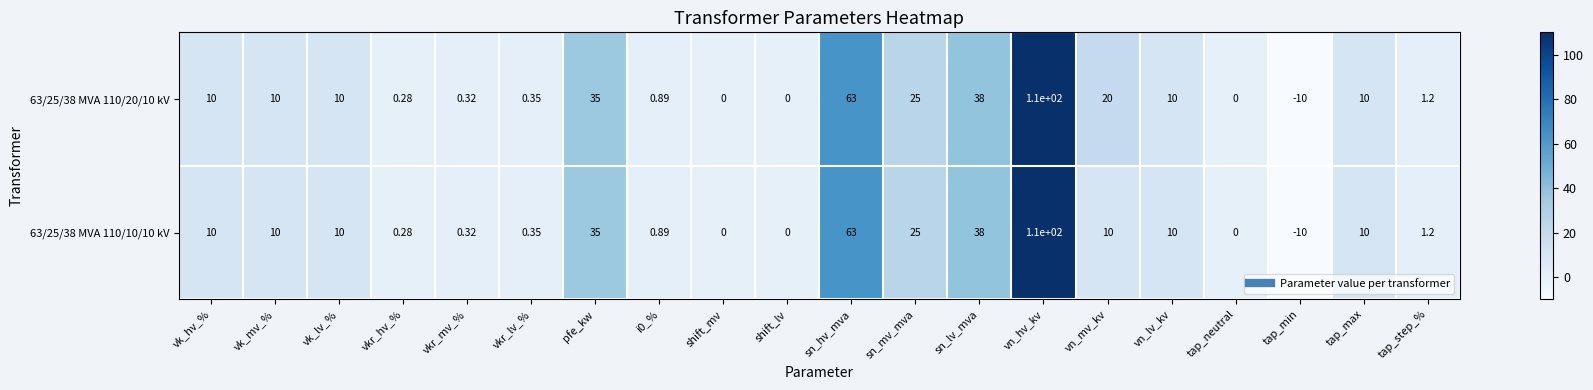

Where is 63/25/38 MVA 110/20/10 kV nearest to the value 50?

sn_lv_mva